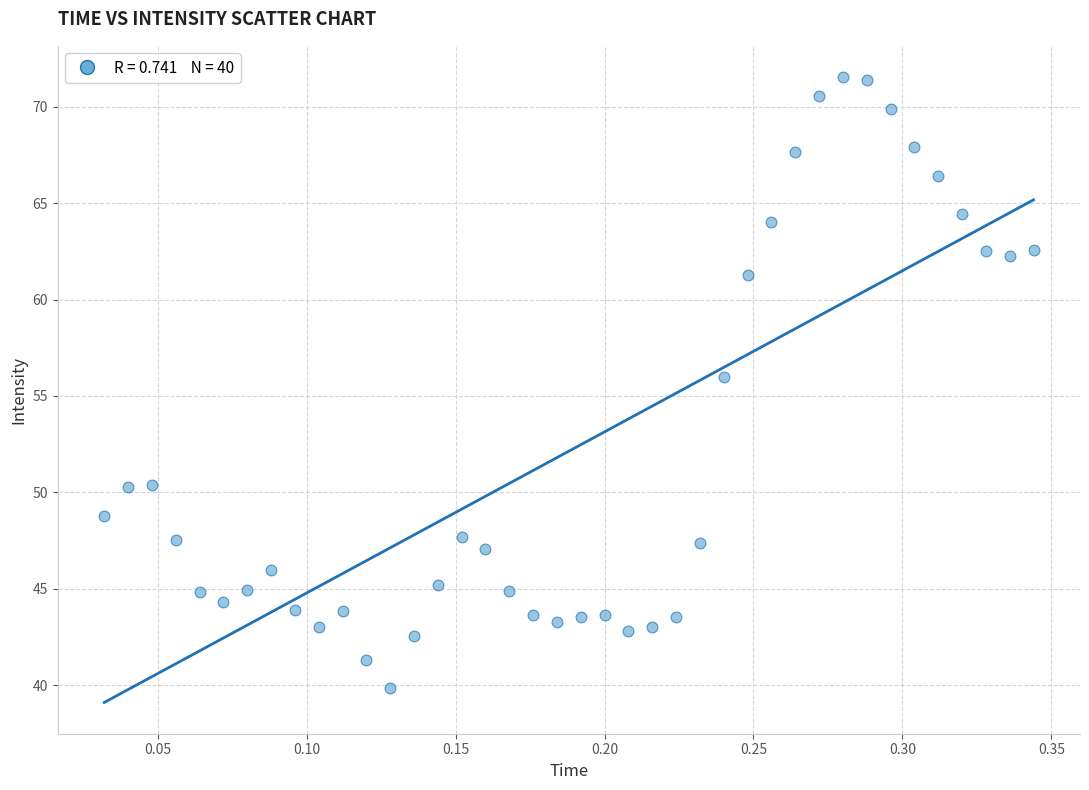

What Y value in the scatter plot is closest to 55?

56.0